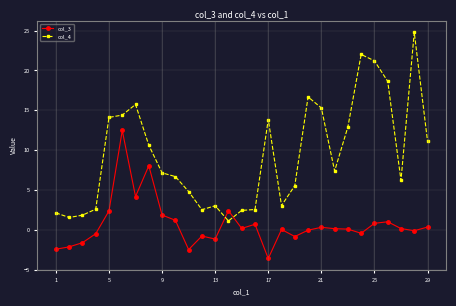

List the series in order of their peak value, highest first.

col_4, col_3